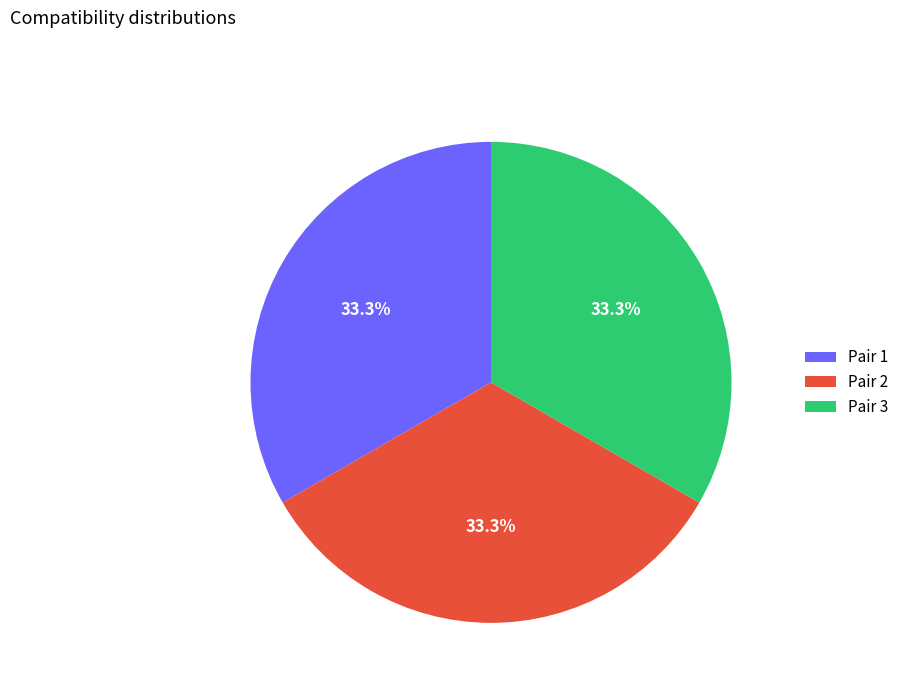

What is the total percentage of Pair 2 and Pair 1?

66.7%